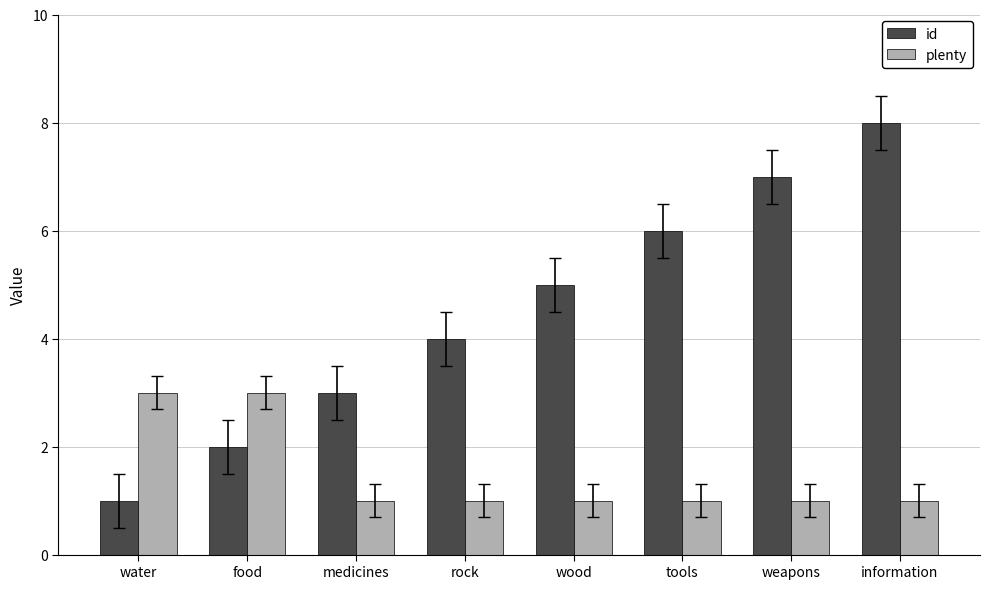

What is the value of the plenty bar at the 2nd from the left?

3